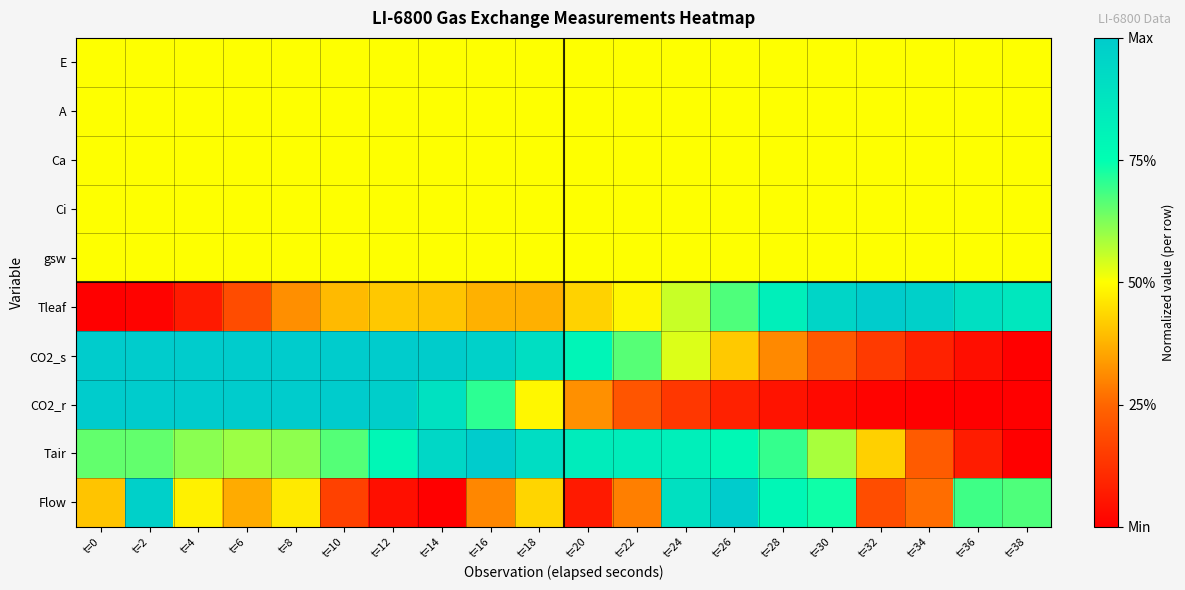

Which has a higher value, t=0 or t=16?

t=0